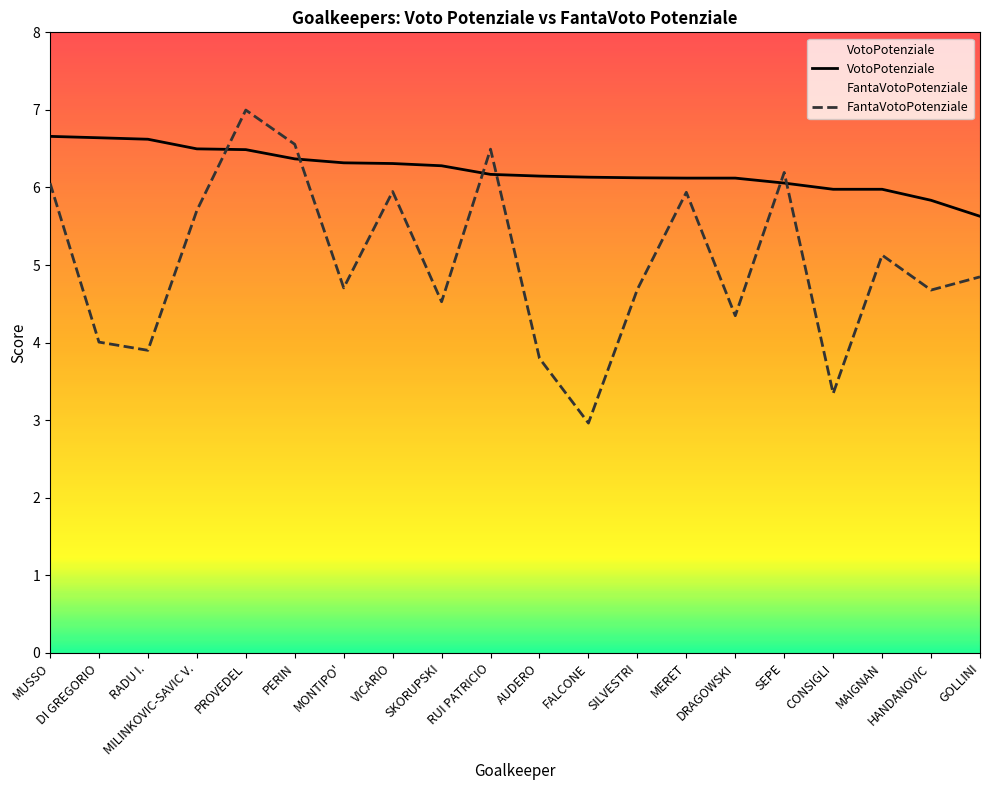

What is the difference between the highest and lowest values at DRAGOWSKI?

1.8